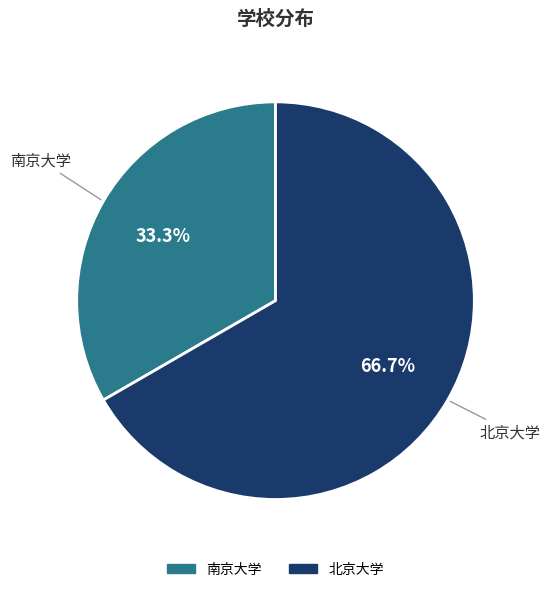

Does 北京大学 represent more than half of the total?

Yes